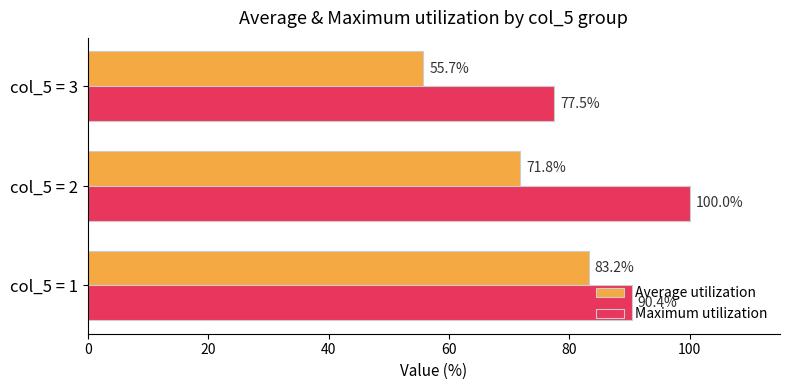

How many data points in Average utilization are above 71?

2